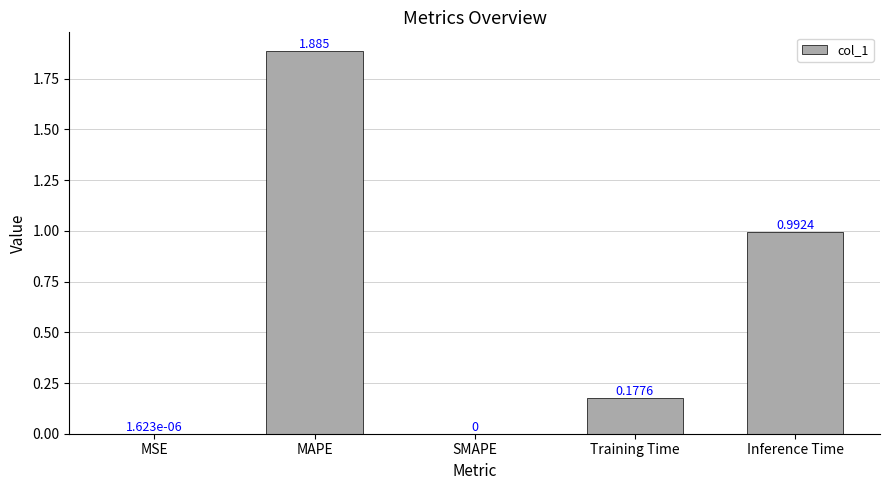

How many series are shown in this chart?

1